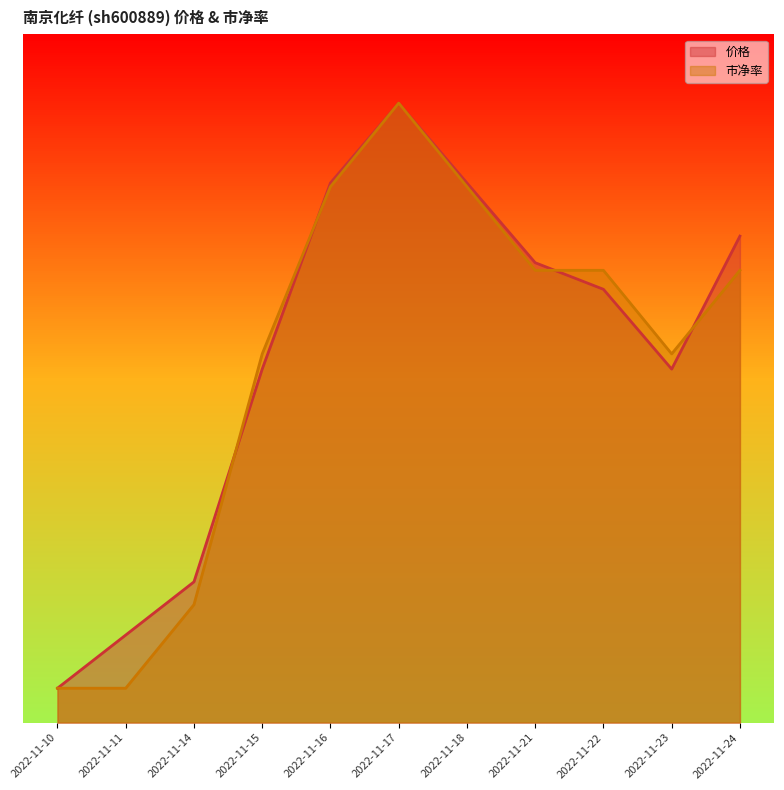

Reading left to right, what are all the values shown in this chart?

价格: 2022-11-10=15.0	2022-11-11=38.2	2022-11-14=61.4	2022-11-15=154.1	2022-11-16=235.2	2022-11-17=270.0	2022-11-18=235.2	2022-11-21=200.5	2022-11-22=188.9	2022-11-23=154.1	2022-11-24=212.0
市净率: 2022-11-10=15.0	2022-11-11=15.0	2022-11-14=51.4	2022-11-15=160.7	2022-11-16=233.6	2022-11-17=270.0	2022-11-18=233.6	2022-11-21=197.1	2022-11-22=197.1	2022-11-23=160.7	2022-11-24=197.1